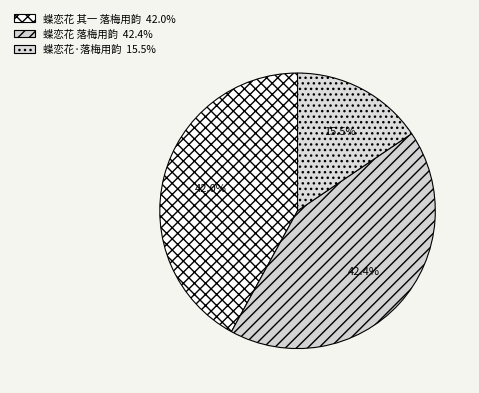

What percentage is NOT represented by 蝶恋花·落梅用韵?

84.5%